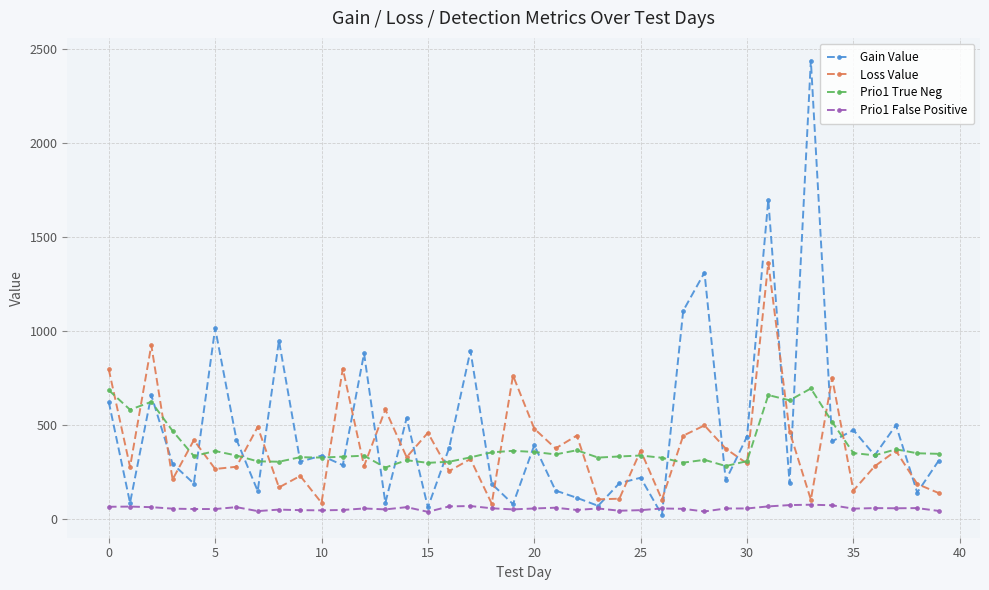

Which series has the largest range (max minus min)?

Gain Value